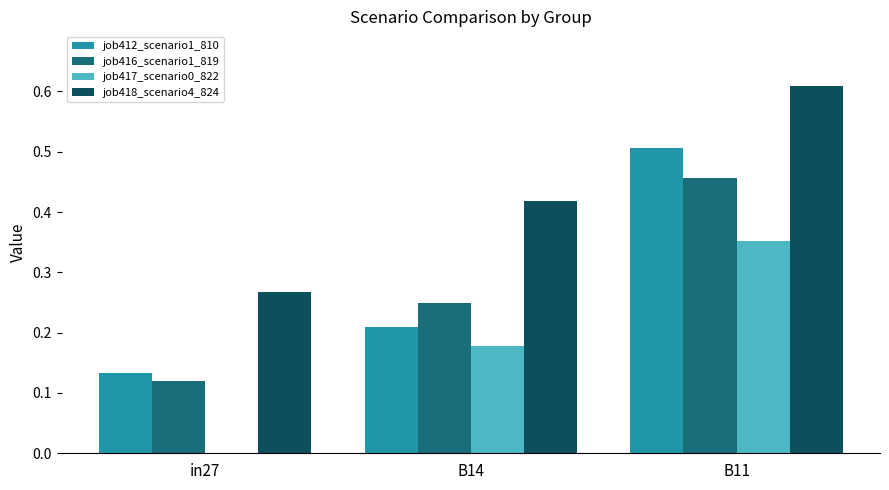

At which label does job417_scenario0_822 reach its peak?

B11